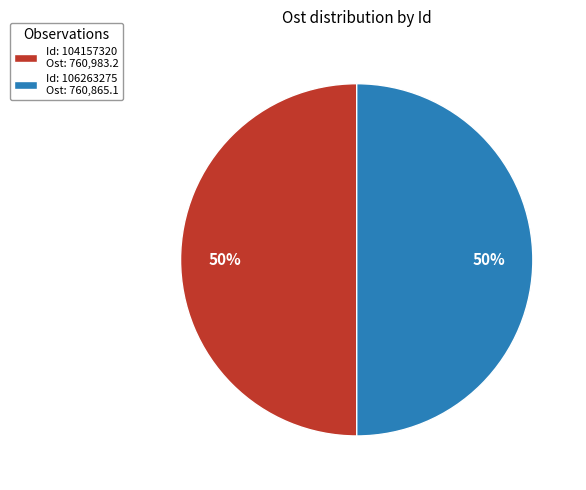

Do Id: 104157320 Ost: 760,983.2 and Id: 106263275 Ost: 760,865.1 together represent more than half of the pie?

Yes